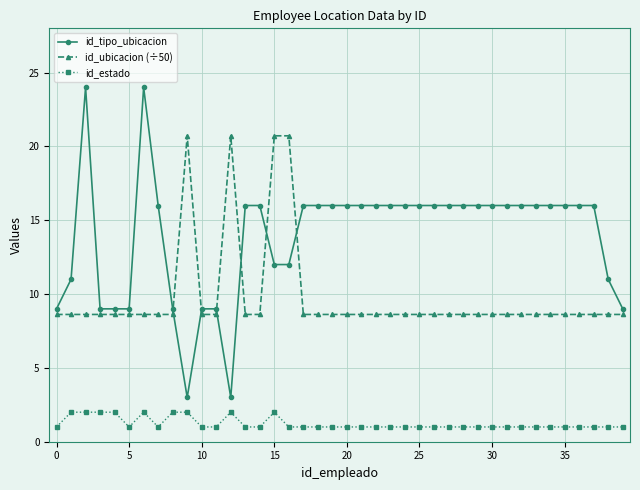

How many lines are shown in the chart?

3